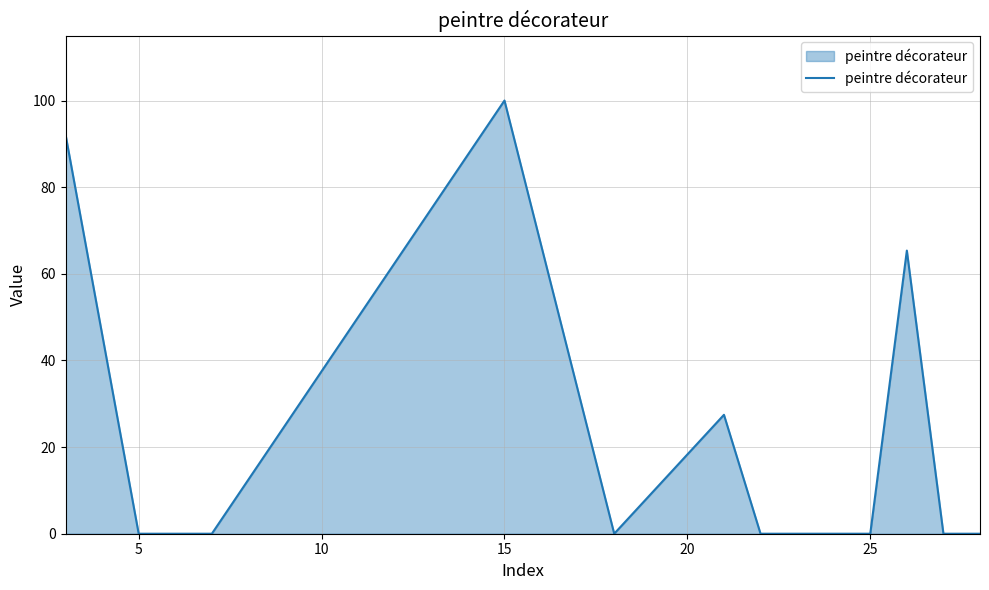

What is the maximum value shown in the chart?

100.0